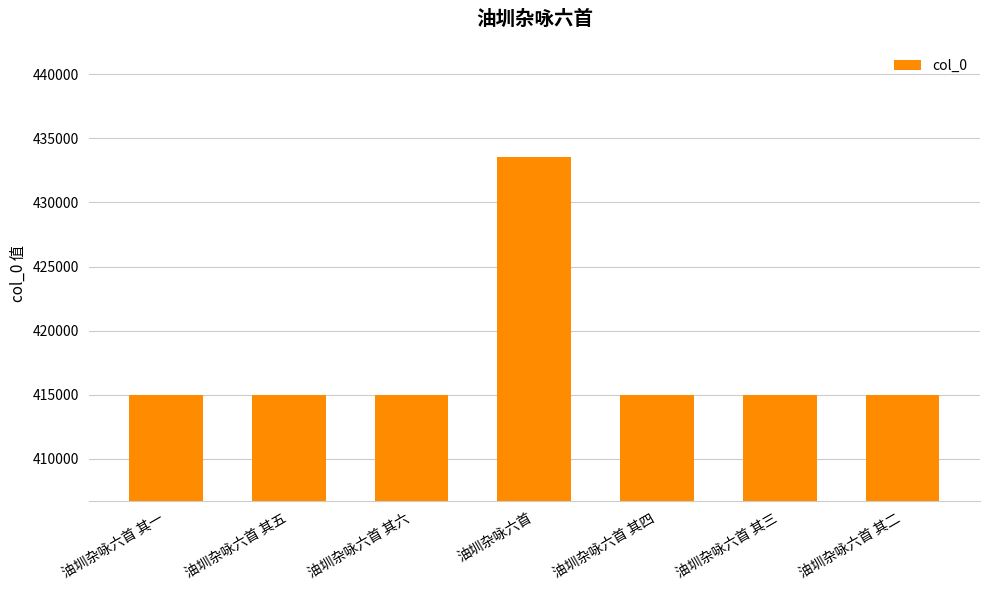

Read the value at 油圳杂咏六首 其五.

415009